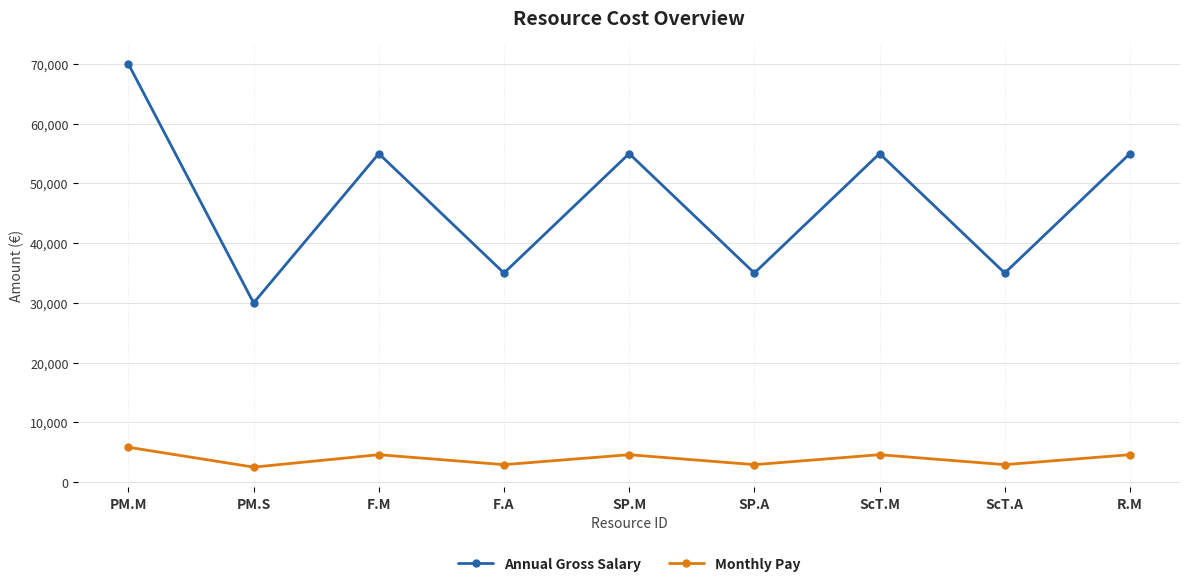

True or false: Annual Gross Salary and Monthly Pay cross at least once.

False